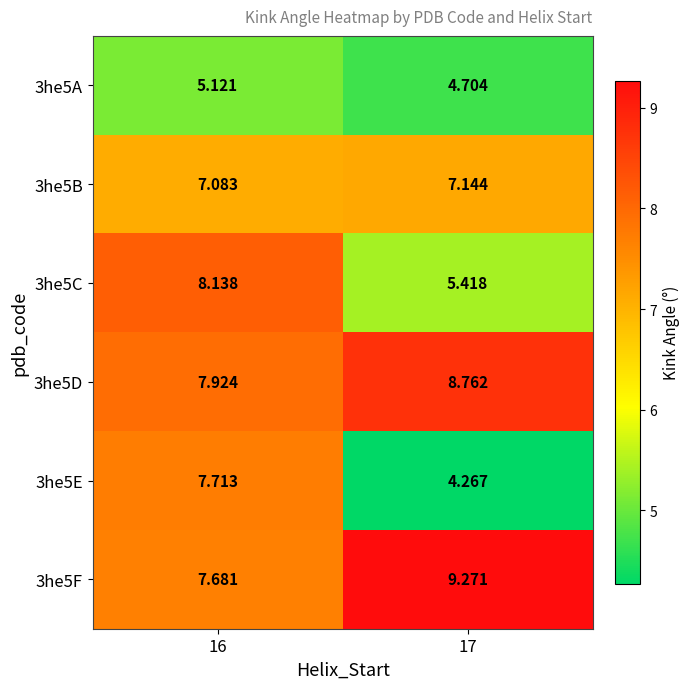

At which category does the chart reach its peak across all series?

17